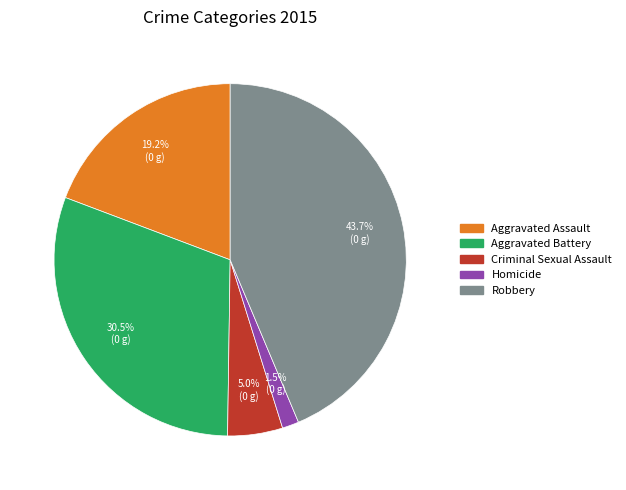

How many segments does this pie chart have?

5